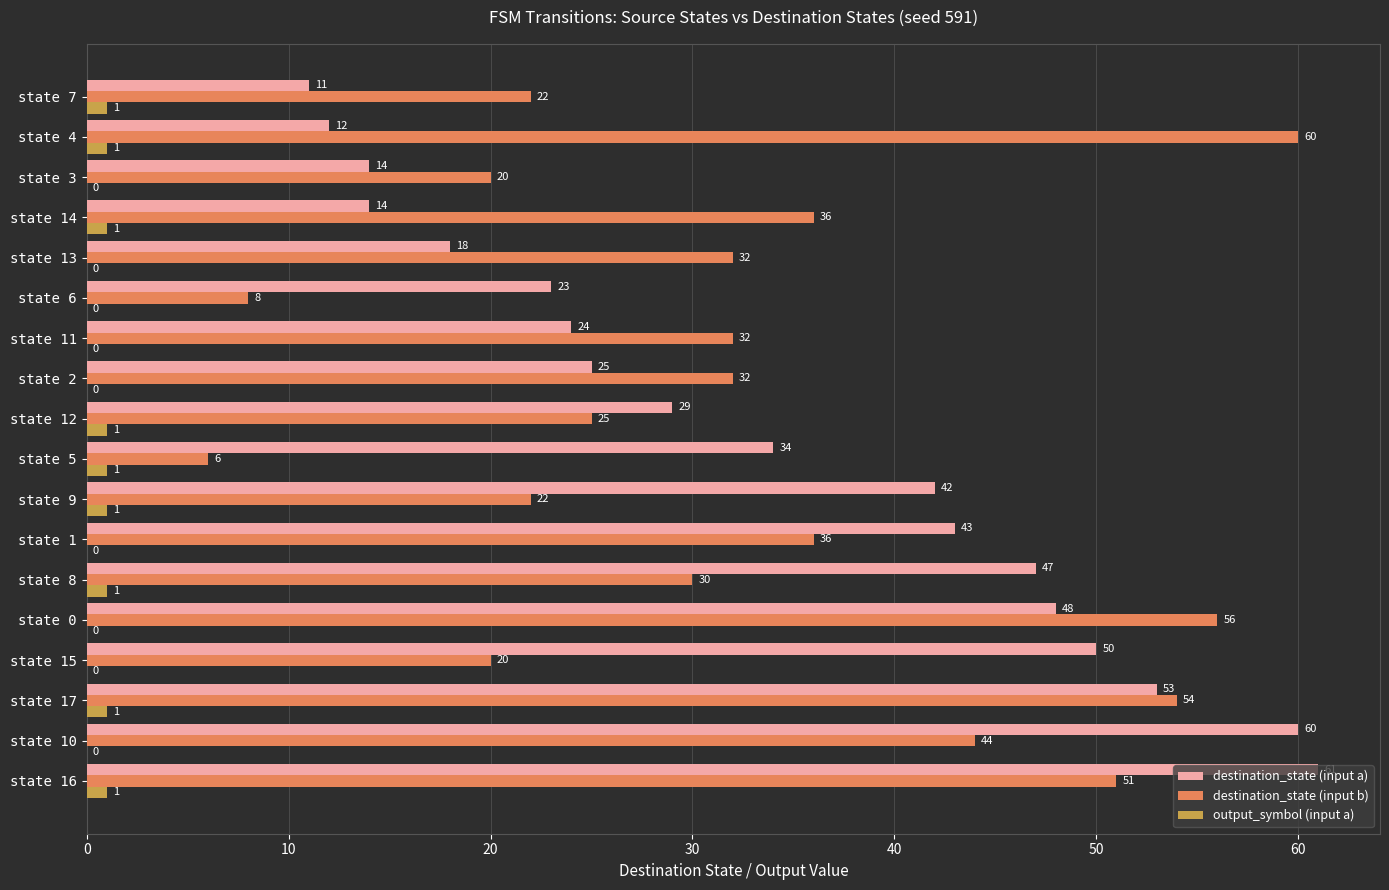

What are all the series names shown in the legend?

destination_state (input a), destination_state (input b), output_symbol (input a)